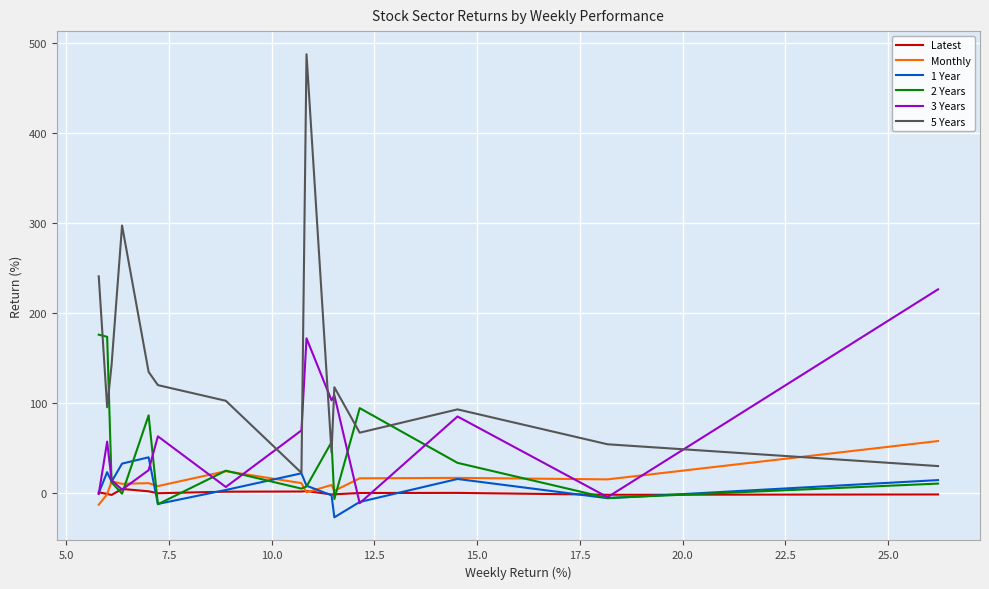

At how many categories does at least one series exceed 4?

15